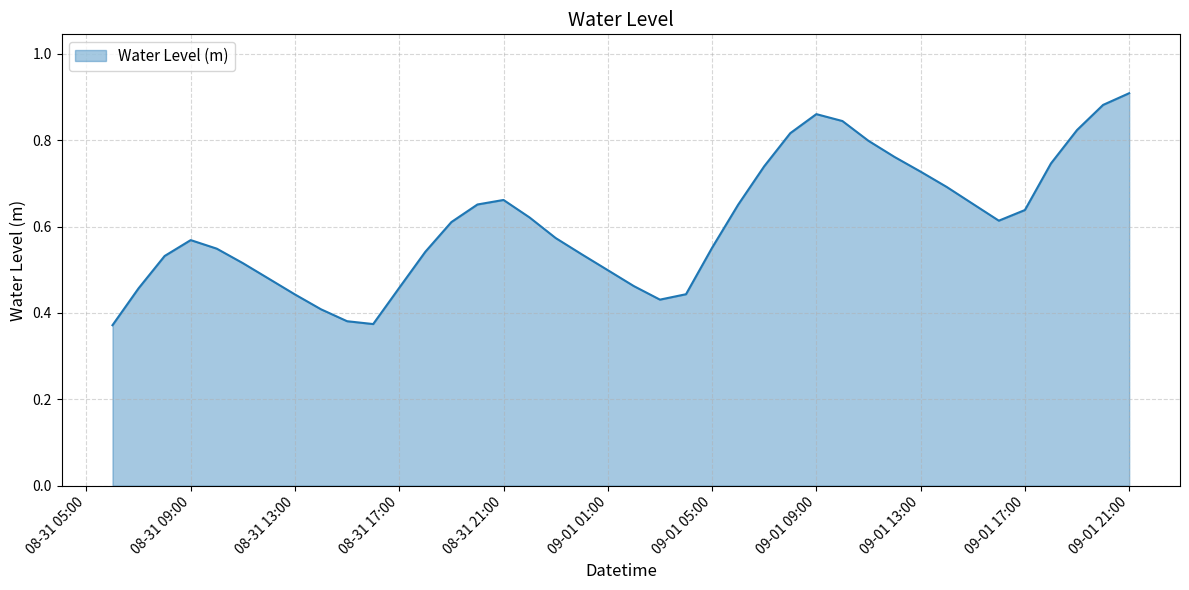

Count the number of data series in this chart.

1